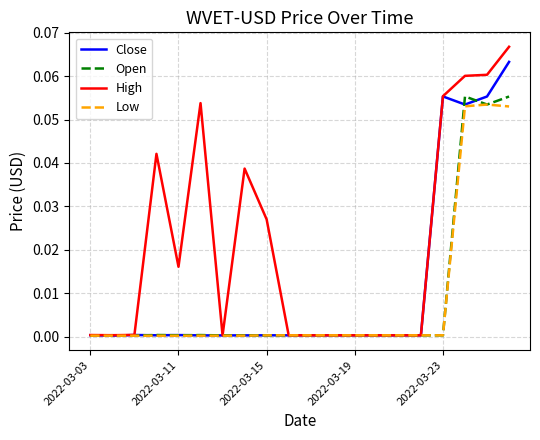

Which series has the largest range (max minus min)?

High